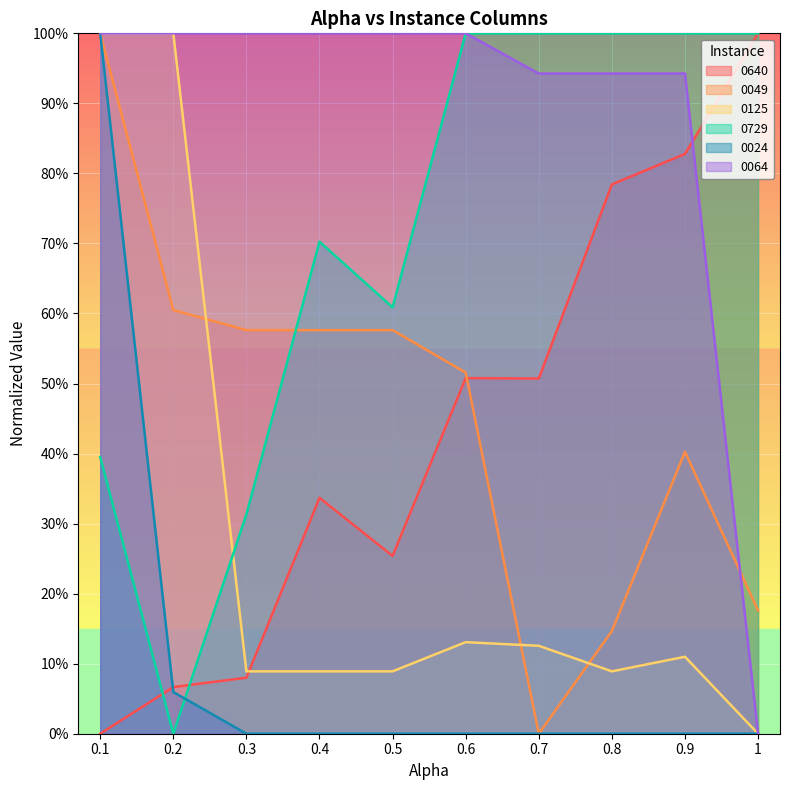

Which category has the lowest value across all series?

0.1